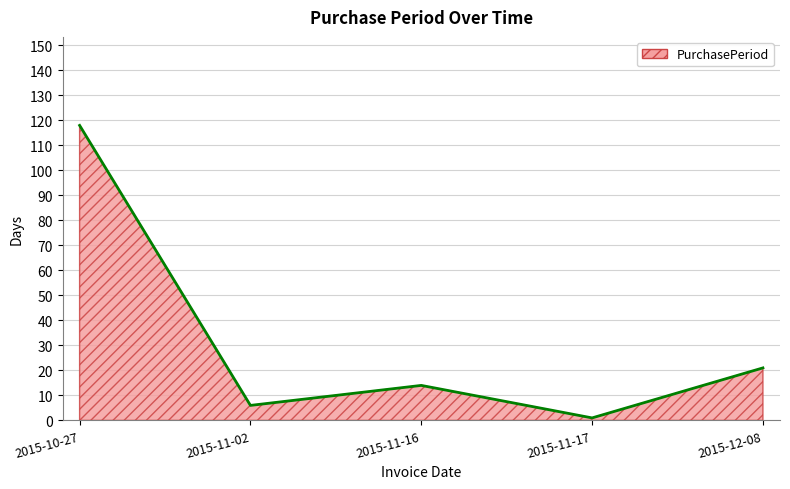

Count the number of data series in this chart.

1